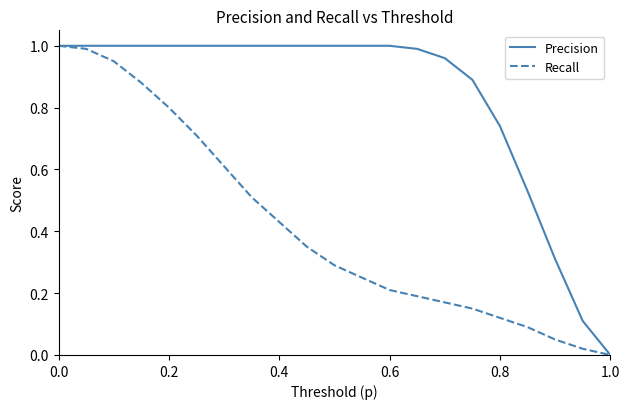

List the series in order of their overall mean, highest first.

Precision, Recall